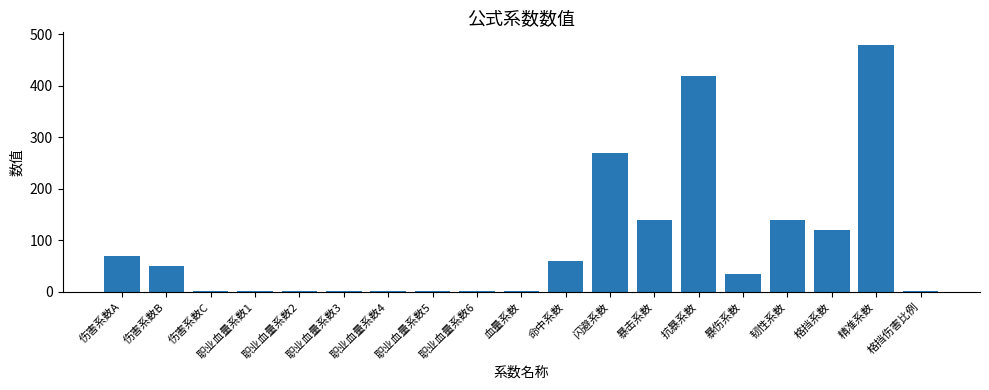

True or false: the data shows 50.0 at 格挡系数.

False